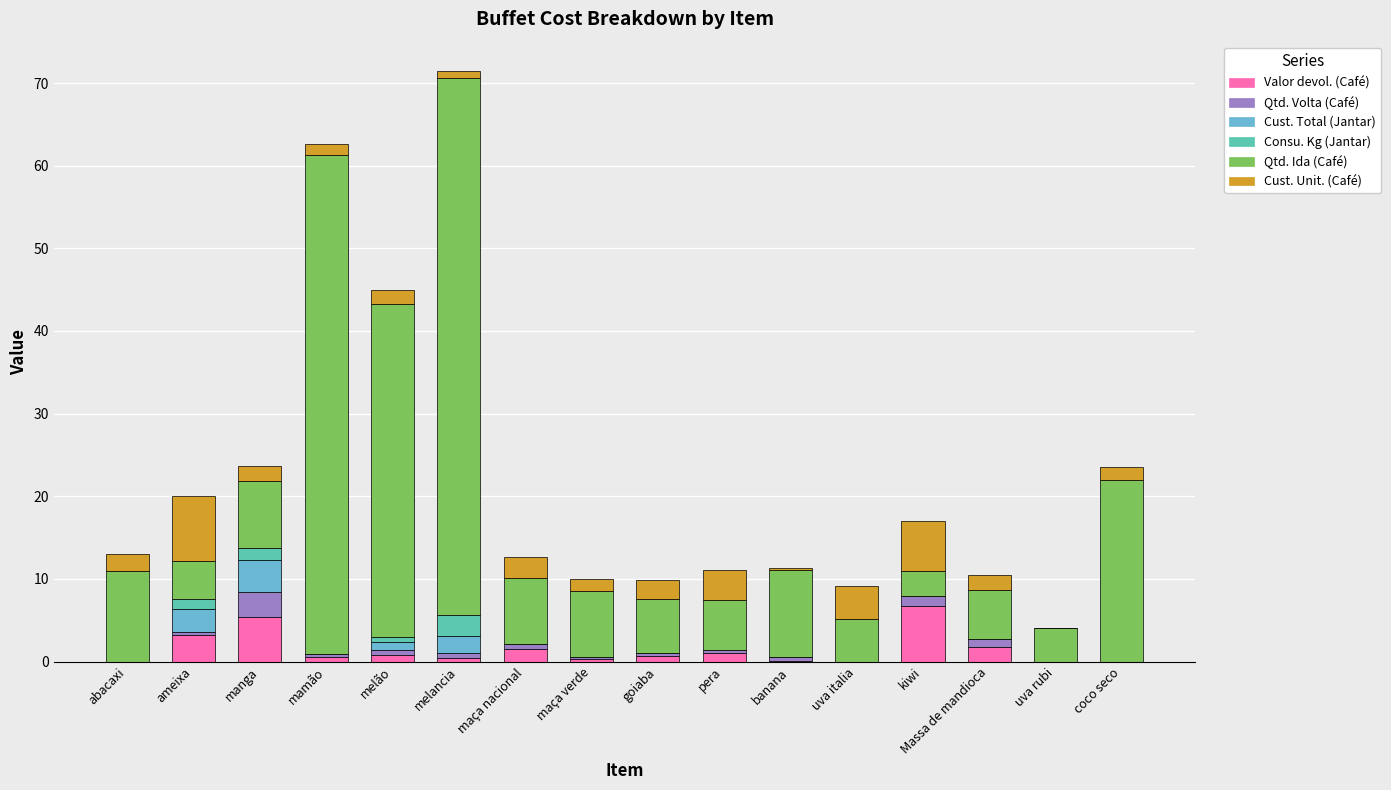

The Cust. Total (Jantar) series shows 1.3 at Massa de mandioca. True or false?

False